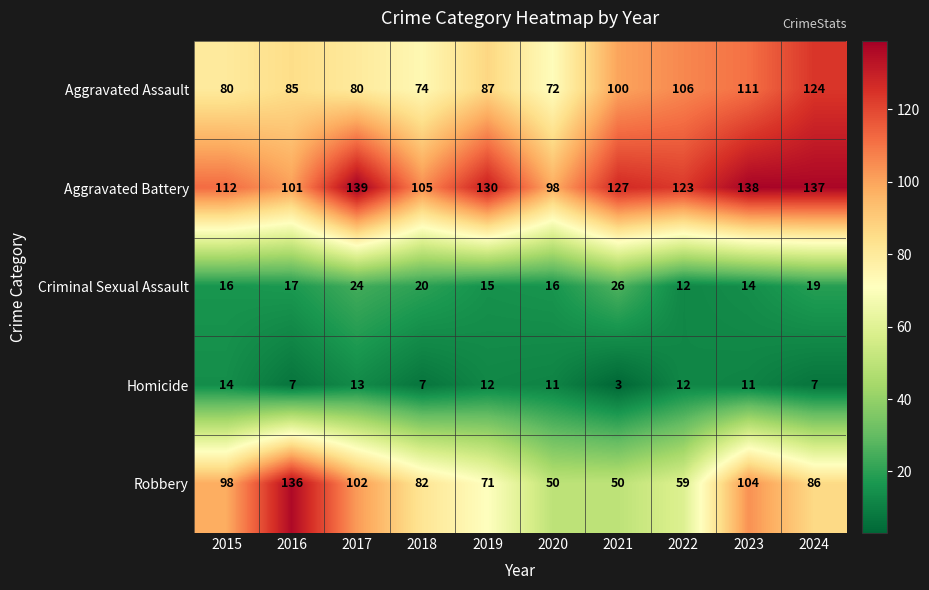

Is it true that Aggravated Assault equals 104 at 2017?

False